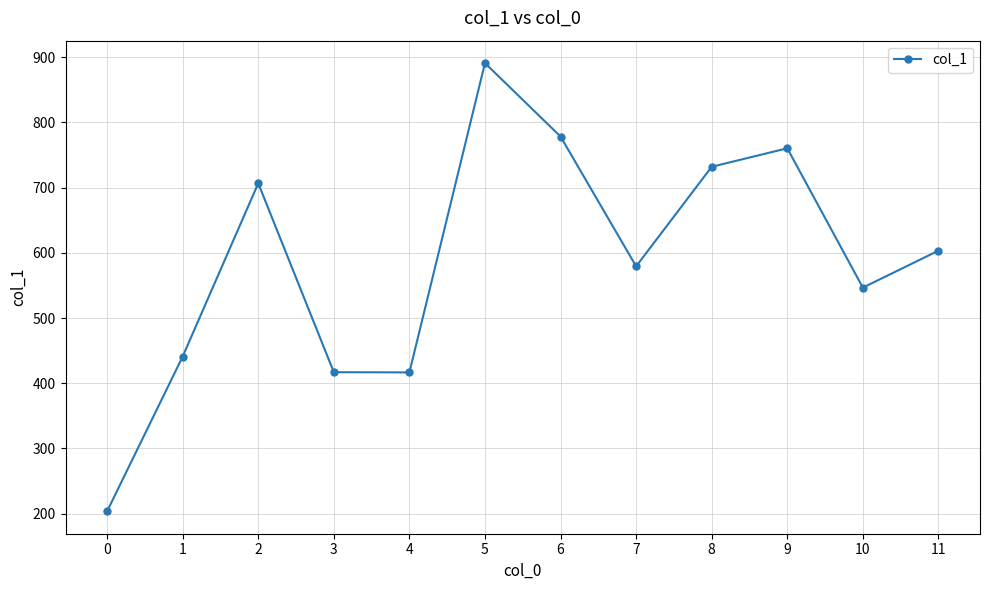

How many points are lower than both their immediate neighbors (excluding endpoints)?

3